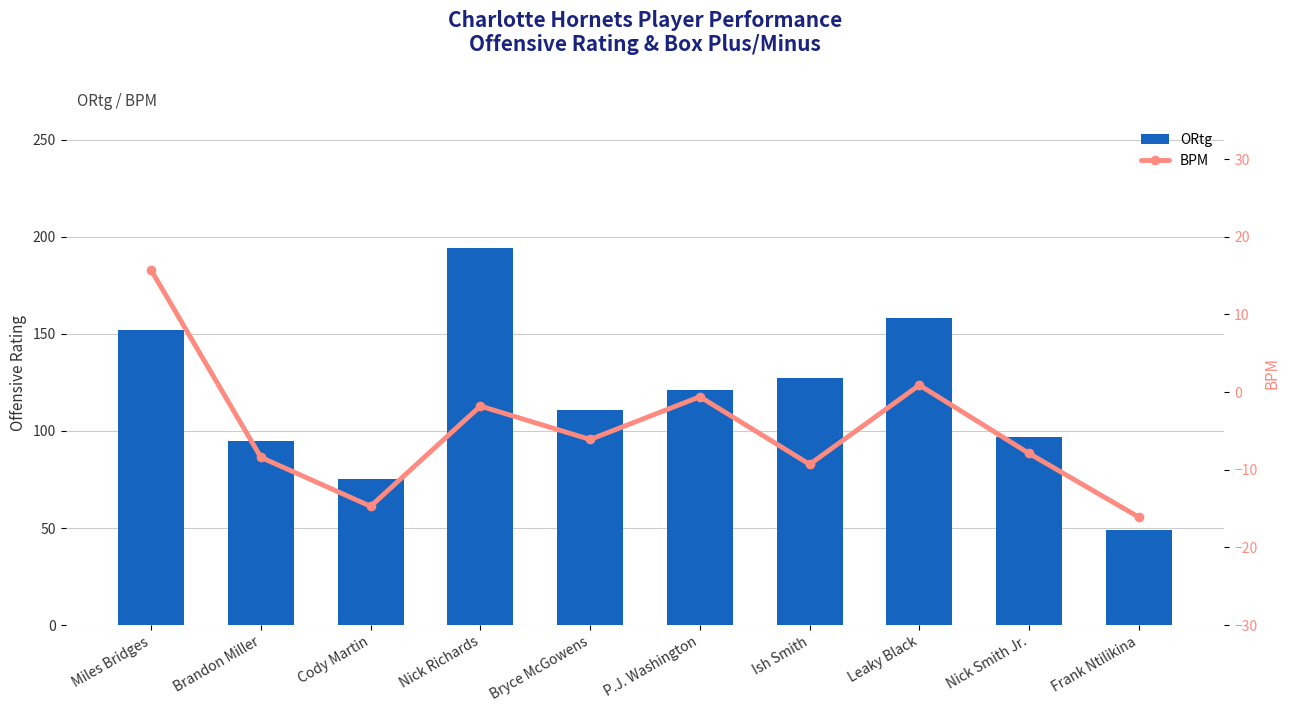

What position from the left is Nick Richards?

4